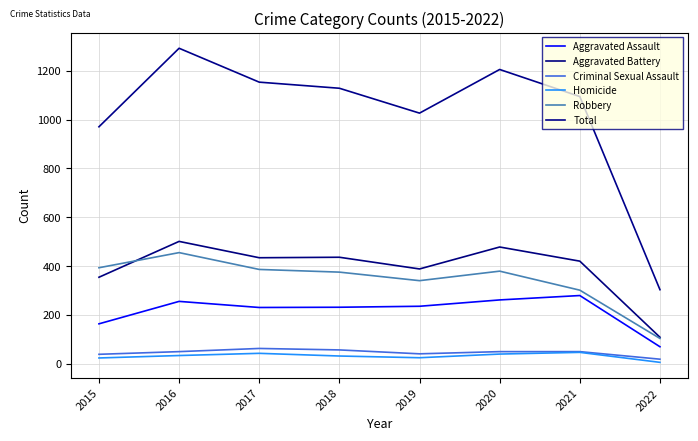

How many interior local peaks does the Total series have?

2